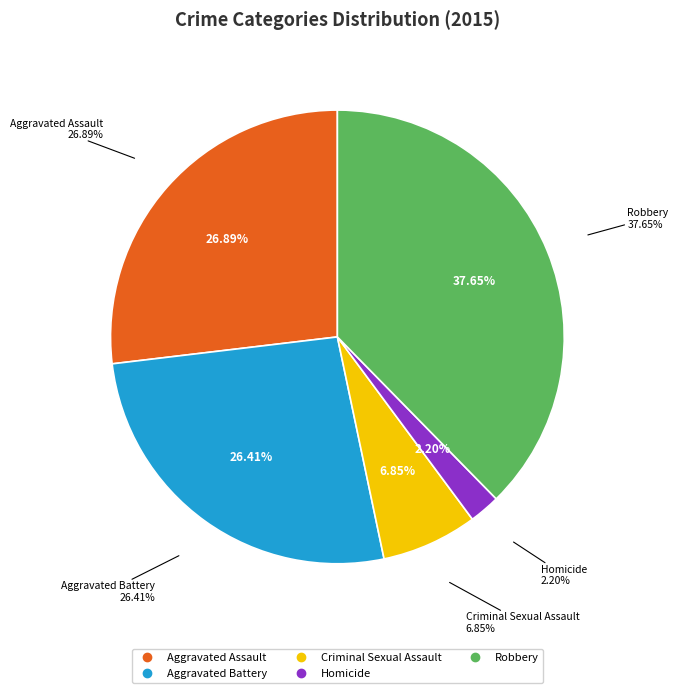

How many slices are in this pie chart?

5